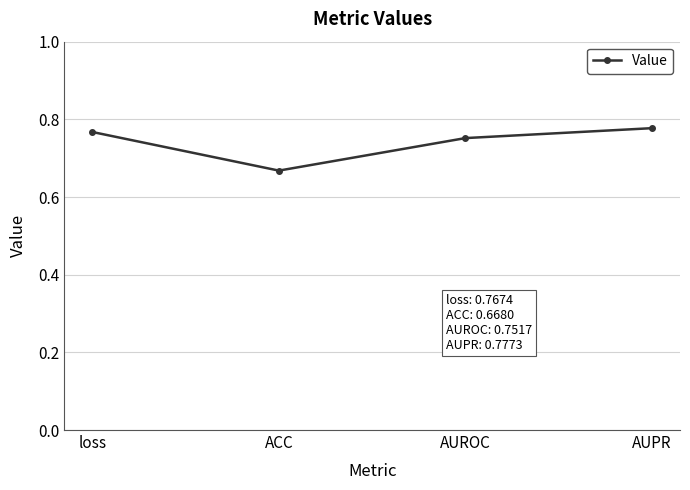

What position from the right is loss?

4